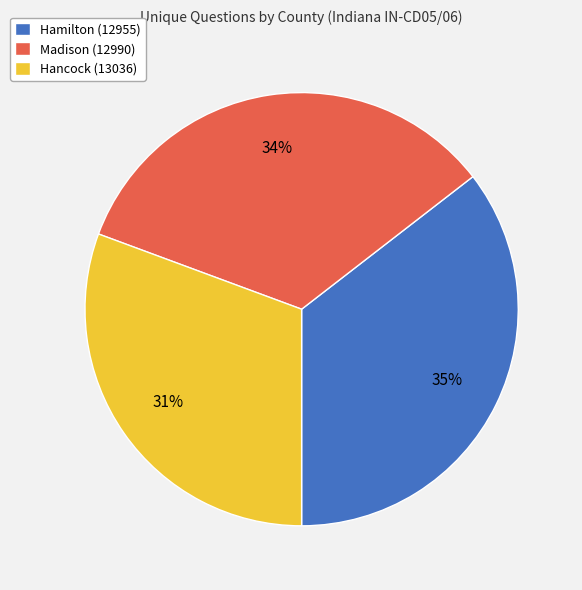

What is the largest slice in the pie chart?

Hamilton (12955)